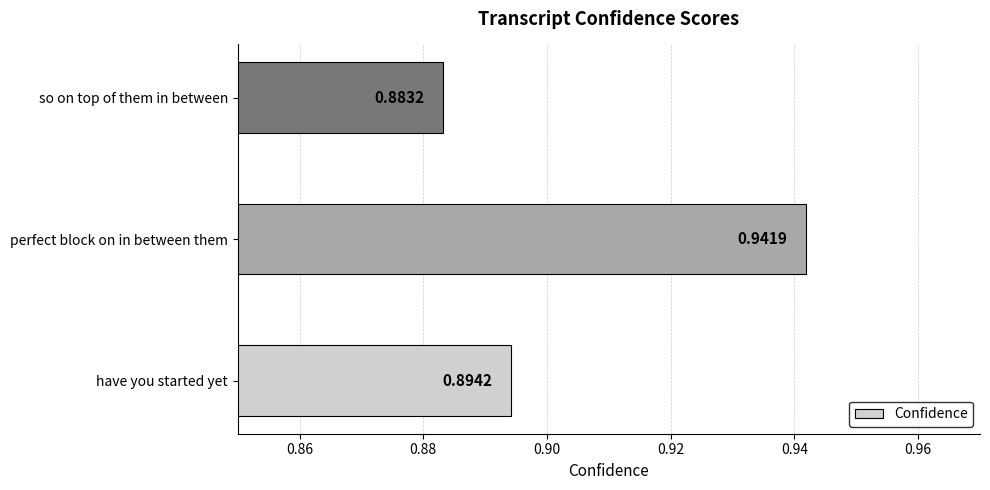

Which label corresponds to the smallest value in the chart?

so on top of them in between